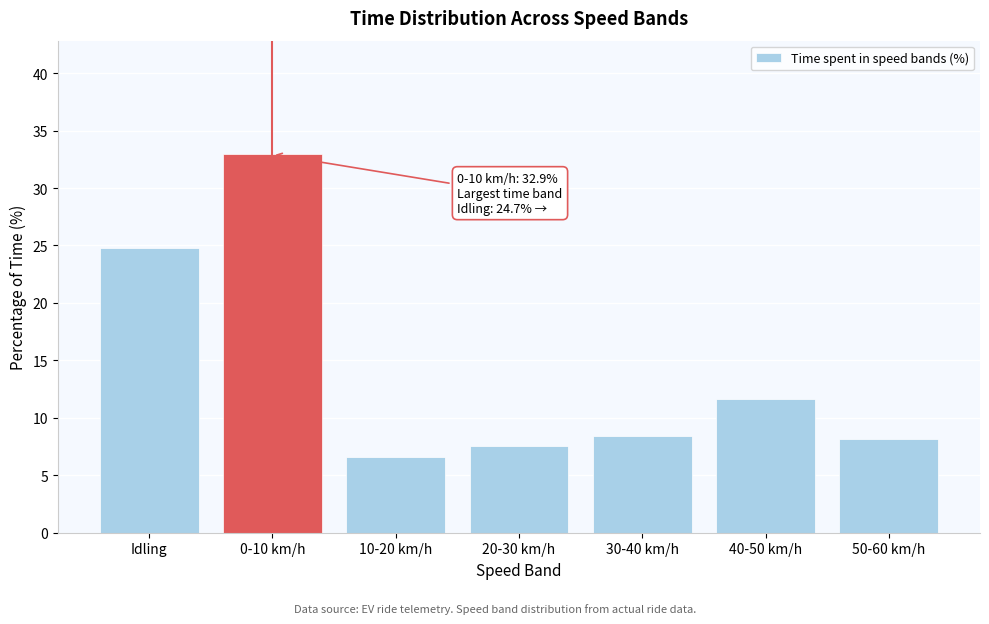

Reading left to right, list all the values displayed in this chart.

Idling=24.7	0-10 km/h=32.9	10-20 km/h=6.6	20-30 km/h=7.5	30-40 km/h=8.4	40-50 km/h=11.7	50-60 km/h=8.1